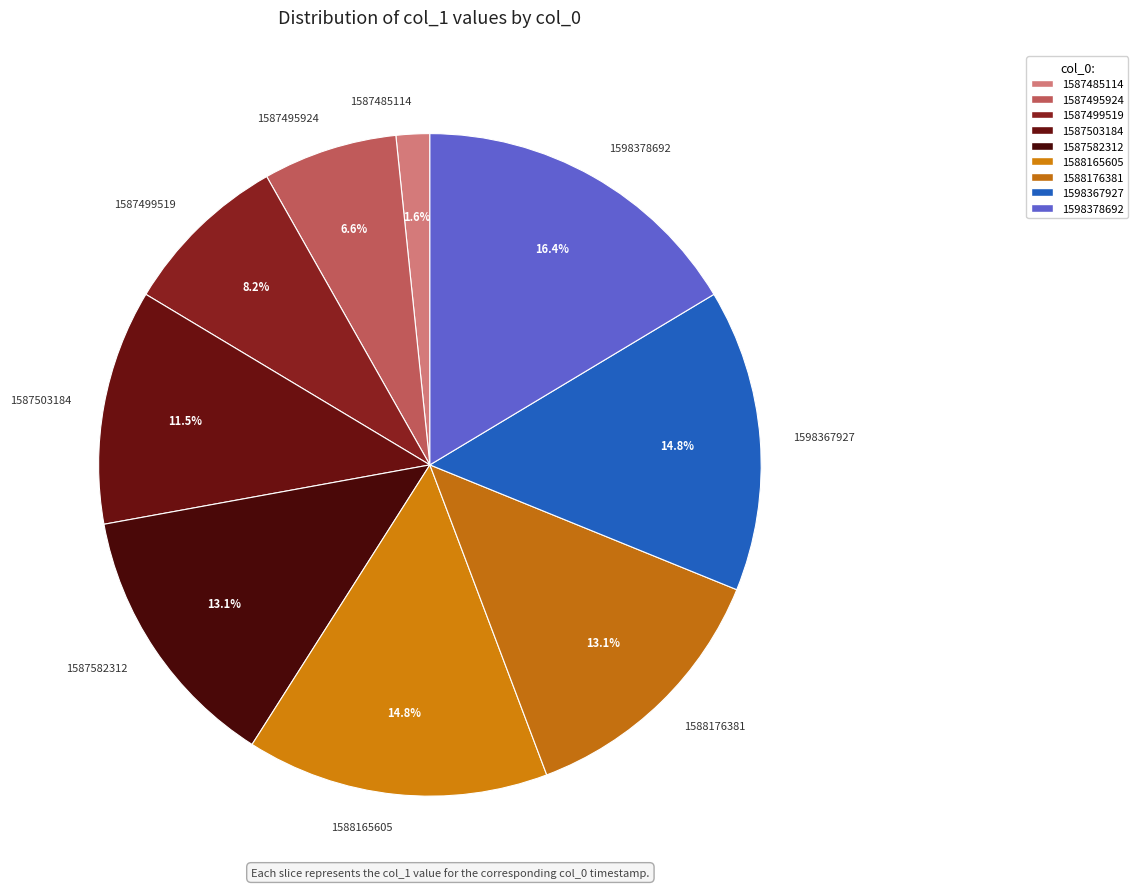

Does 1588165605 account for over 50% of the chart?

No